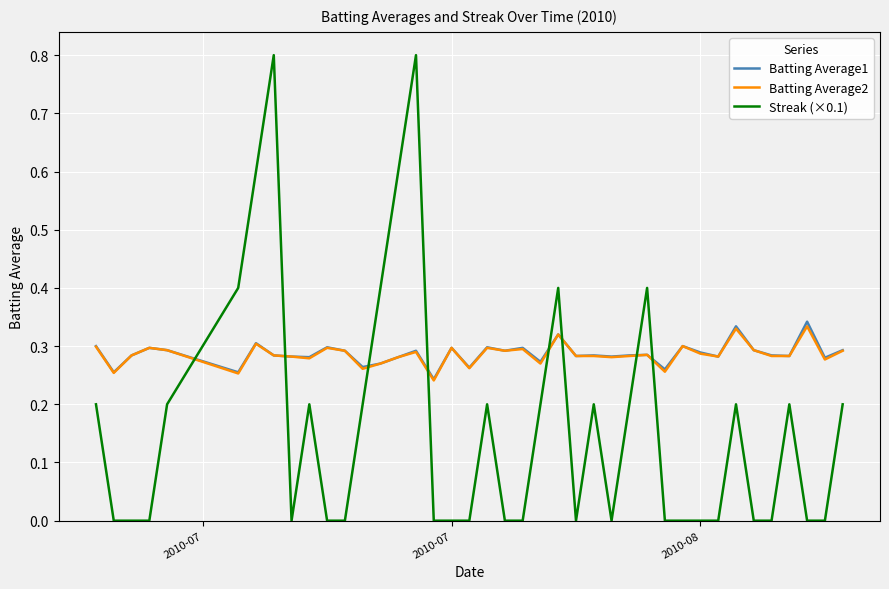

True or false: Batting Average1 has more than 1 interior local peaks.

True